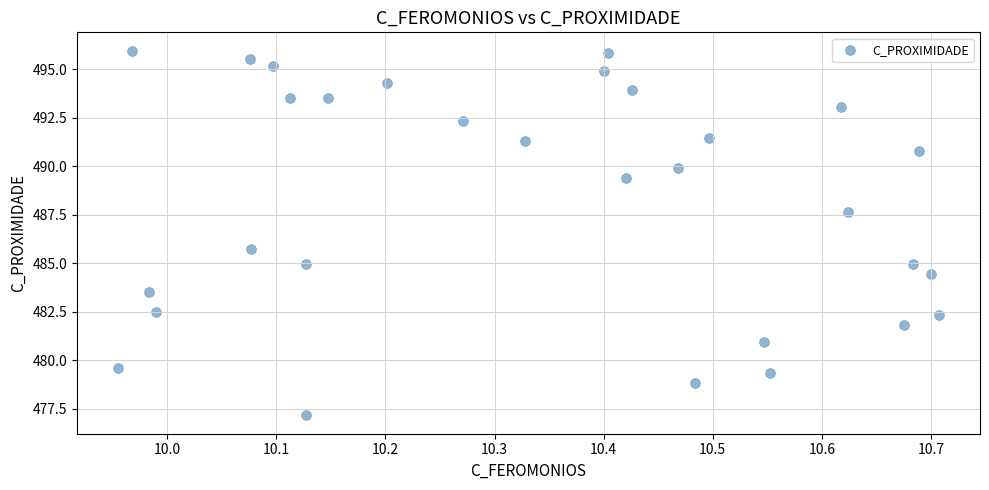

What is the range of X values (max minus min)?

0.8